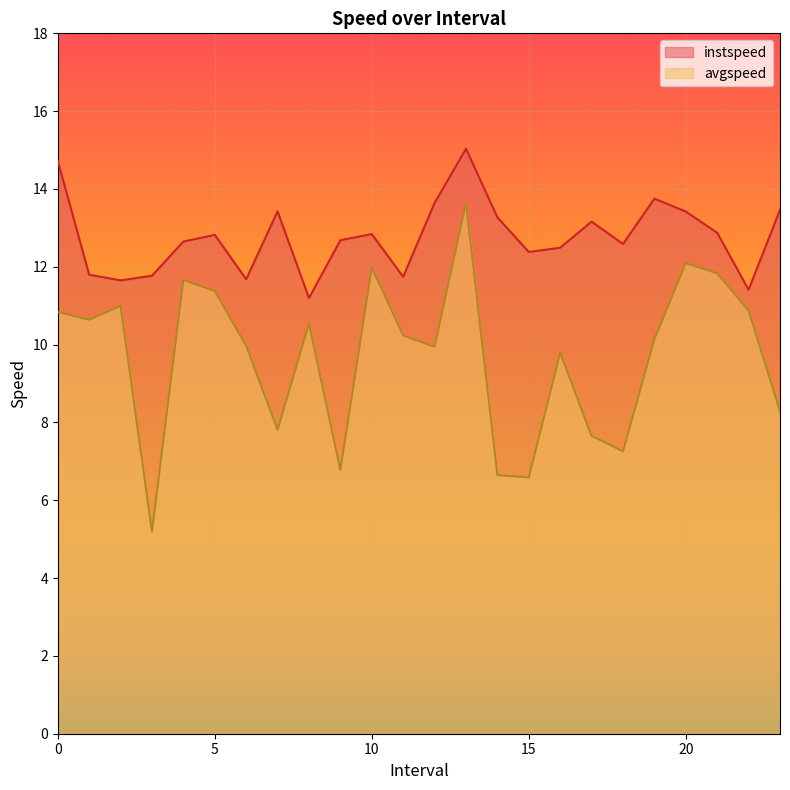

Reading left to right, extract all data points from this chart.

instspeed: 14.7	11.8	11.7	11.8	12.6	12.8	11.7	13.4	11.2	12.7	12.8	11.7	13.6	15.0	13.3	12.4	12.5	13.2	12.6	13.7	13.4	12.9	11.4	13.5
avgspeed: 10.8	10.6	11.0	5.2	11.7	11.4	10.0	7.8	10.5	6.8	12.0	10.2	9.9	13.6	6.6	6.6	9.8	7.7	7.3	10.1	12.1	11.8	10.9	8.3